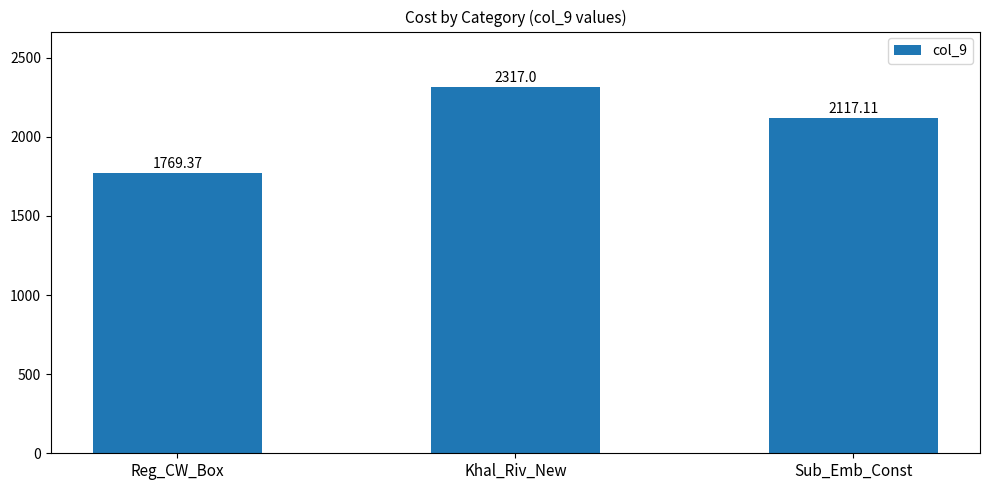

What is the difference between the maximum and minimum values?

547.6